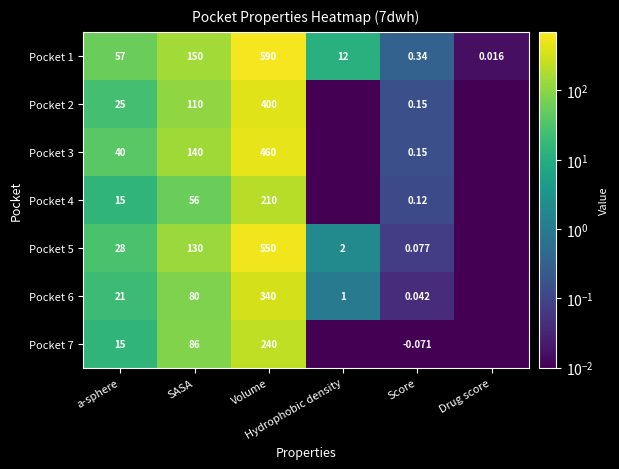

Which category has the highest value in the Pocket 6 series?

Volume